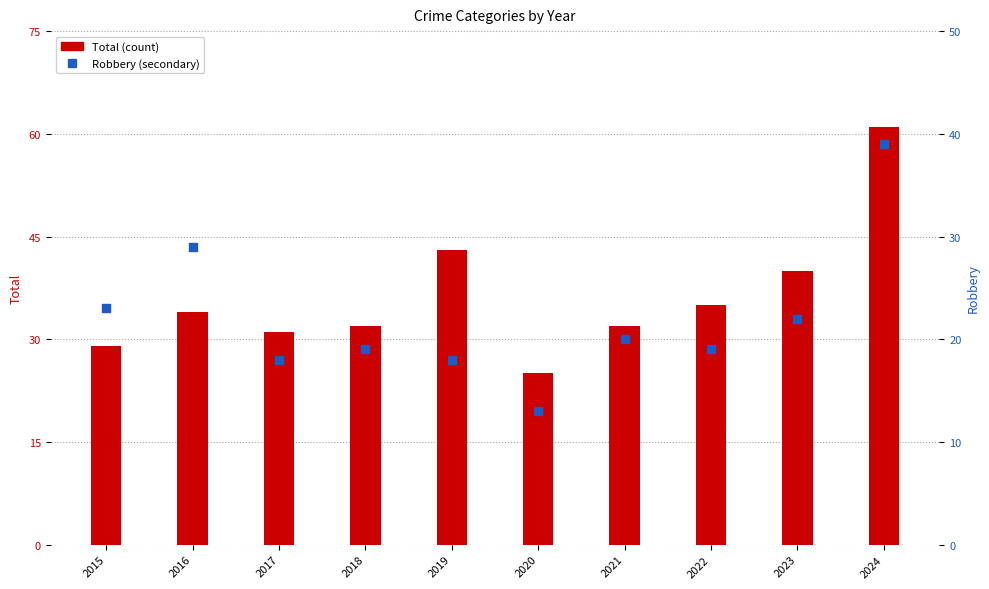

Which series contains the lowest Y value?

Robbery